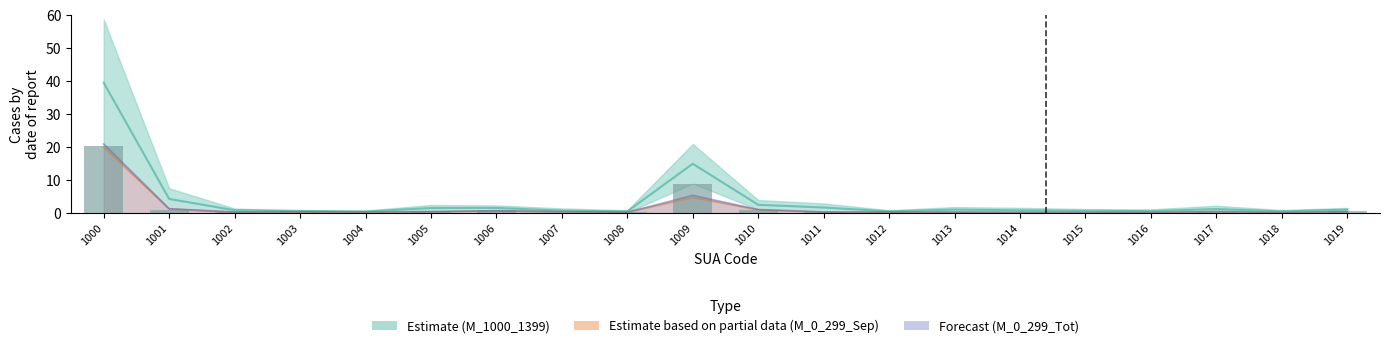

The value at 1004 is 0.2. True or false?

True